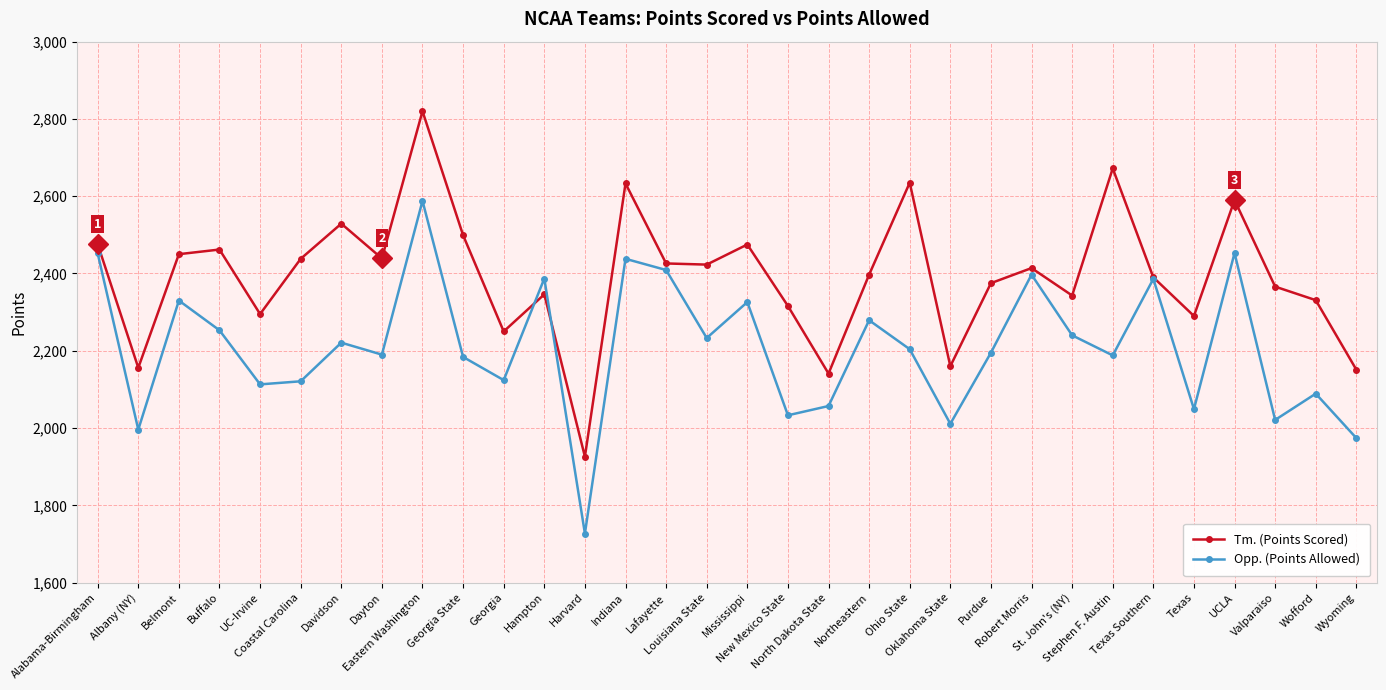

How many series are shown in this chart?

2